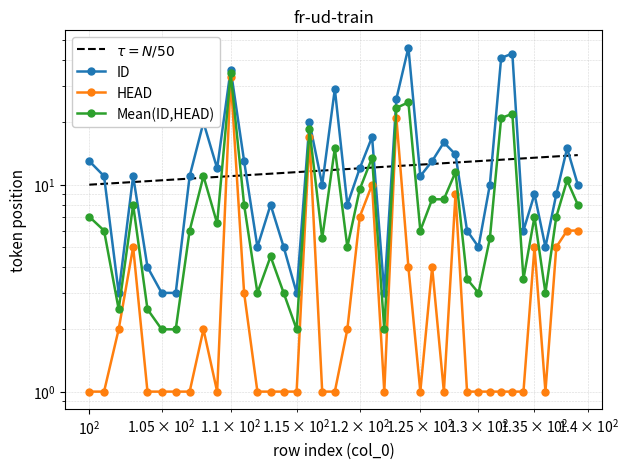

The ID series shows 20 at 26. True or false?

False